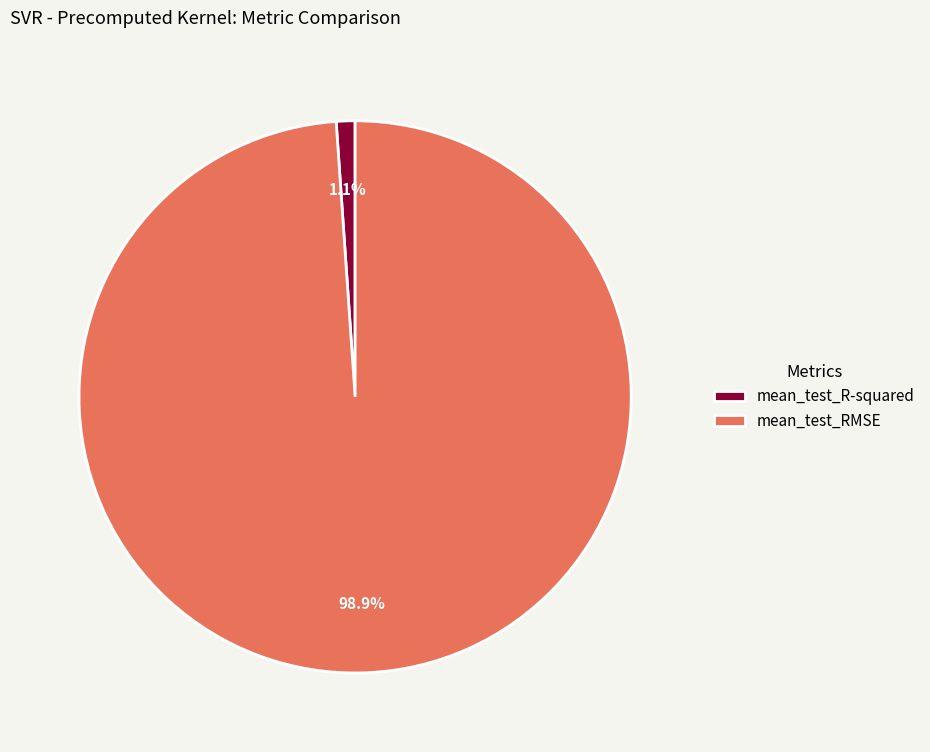

Count the number of slices in the pie.

2